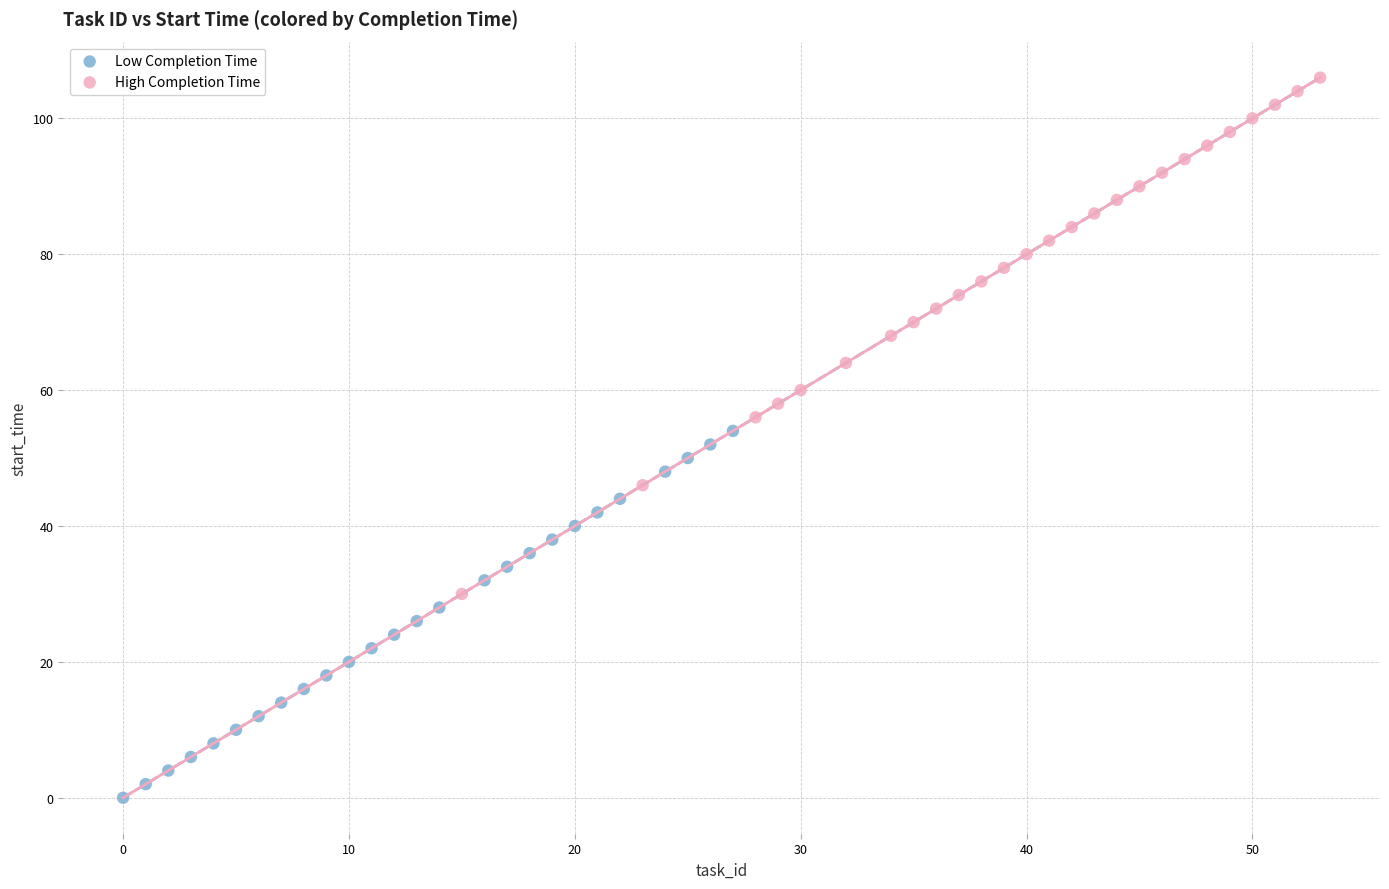

What are all the series names shown in the legend?

Low Completion Time, High Completion Time